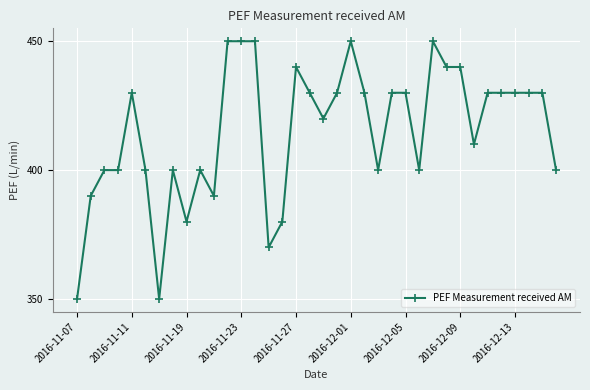

What is the value of the 33rd point from the left?

430